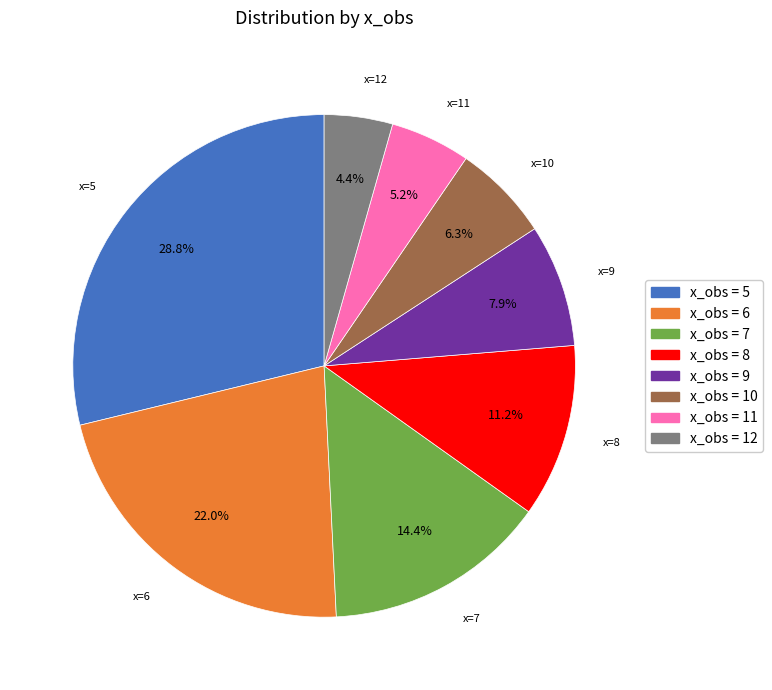

Between x_obs = 9 and x_obs = 10, which is larger?

x_obs = 9